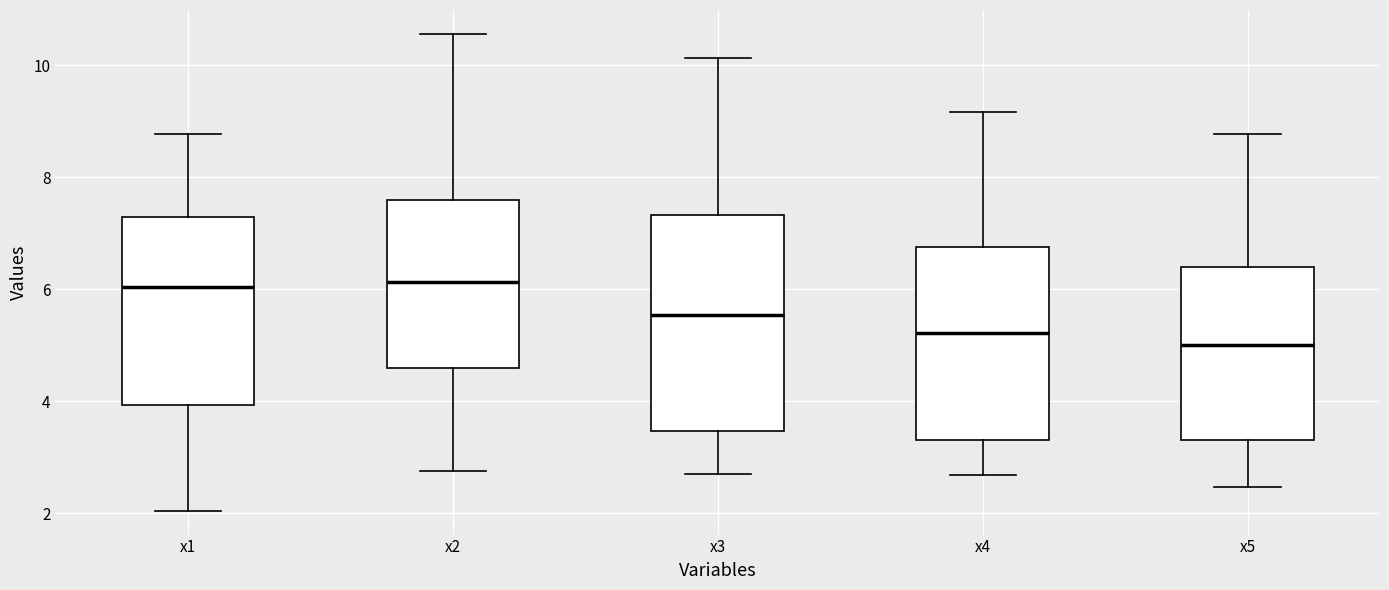

Where does the lower whisker of the box for x3 end on the y-axis? The values are not printed on the chart, so give them approximately, as read against the axis.

2.6